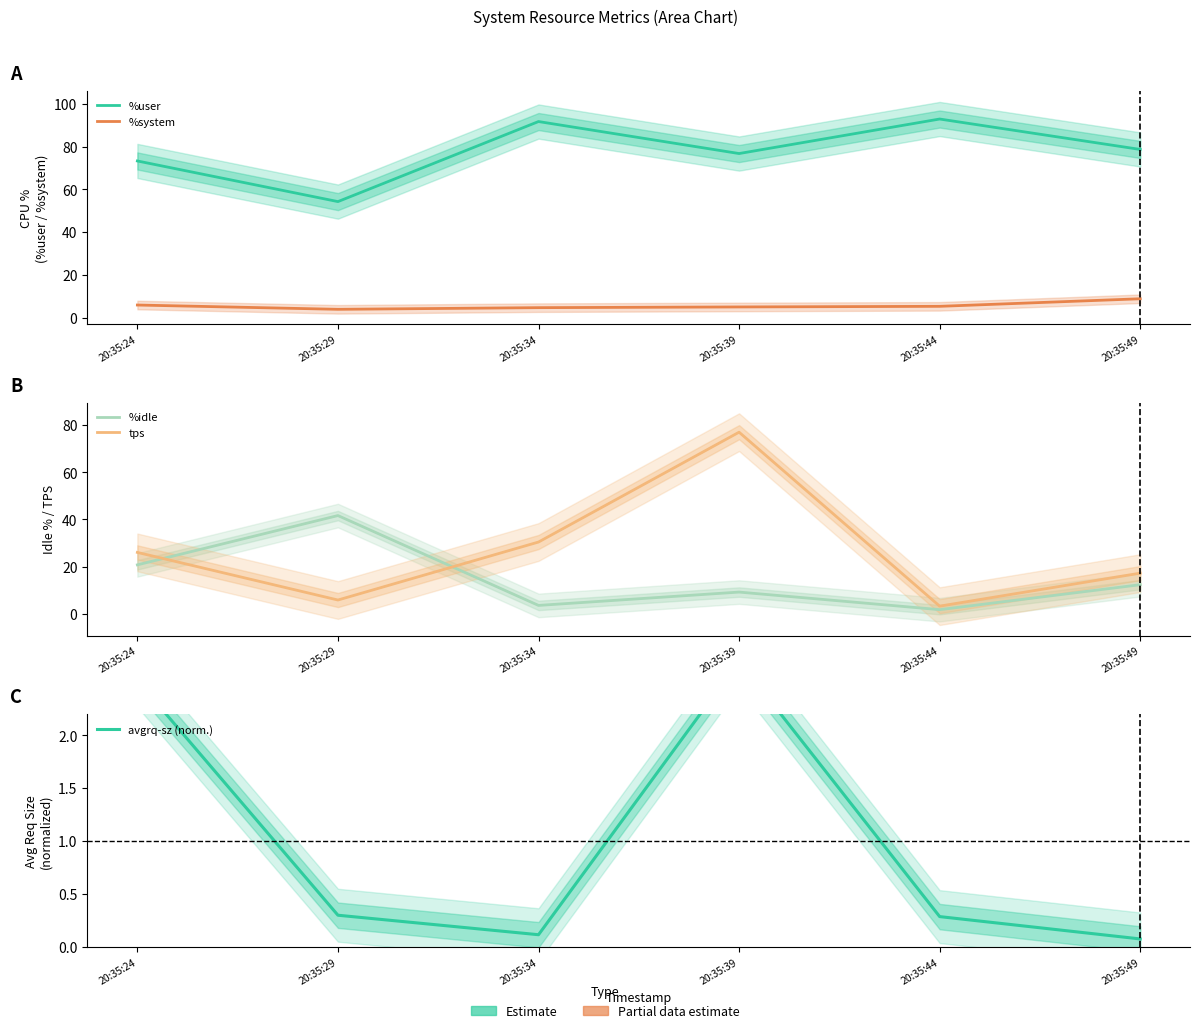

At which category does the chart reach its minimum across all series?

20:35:49